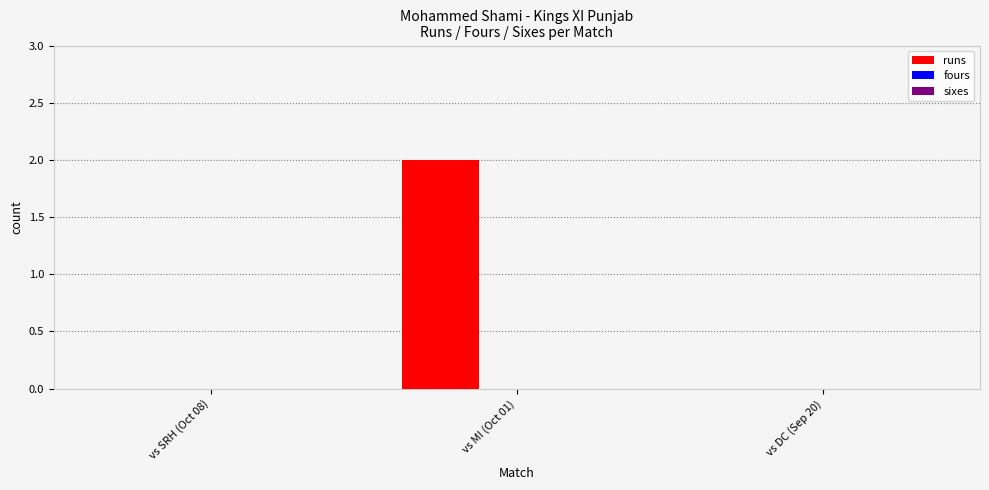

Between vs MI (Oct 01) and vs SRH (Oct 08), which is larger?

vs MI (Oct 01)